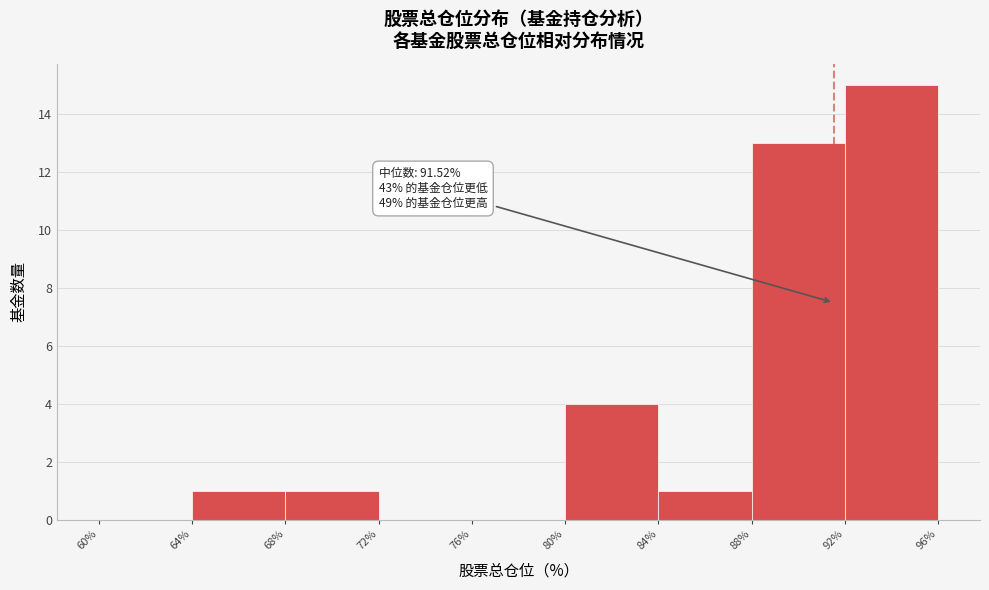

Which range on the x-axis has the tallest bar?

92% to 96%